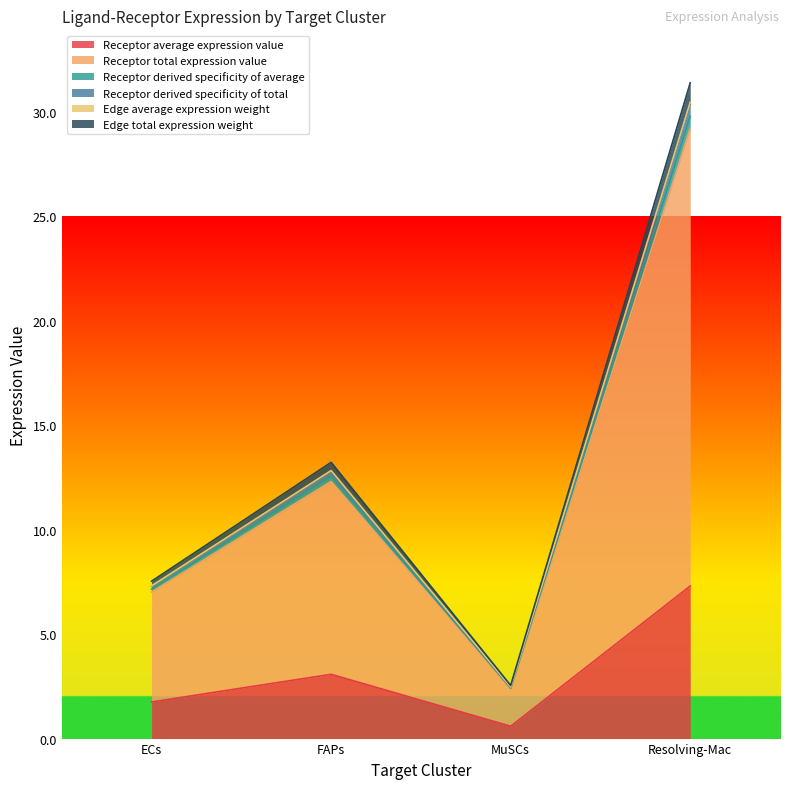

The Receptor total expression value series shows 2.4 at MuSCs. True or false?

True